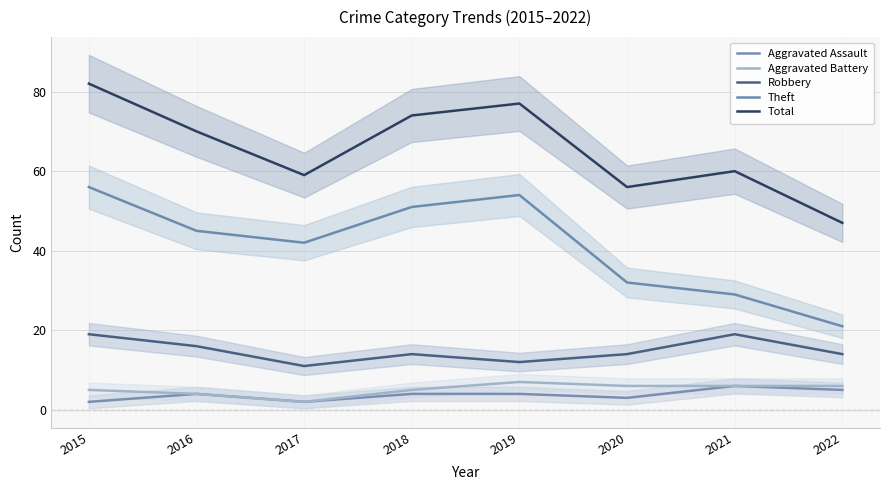

Rank the categories by Aggravated Assault value from lowest to highest.

2015, 2017, 2020, 2016, 2018, 2019, 2022, 2021